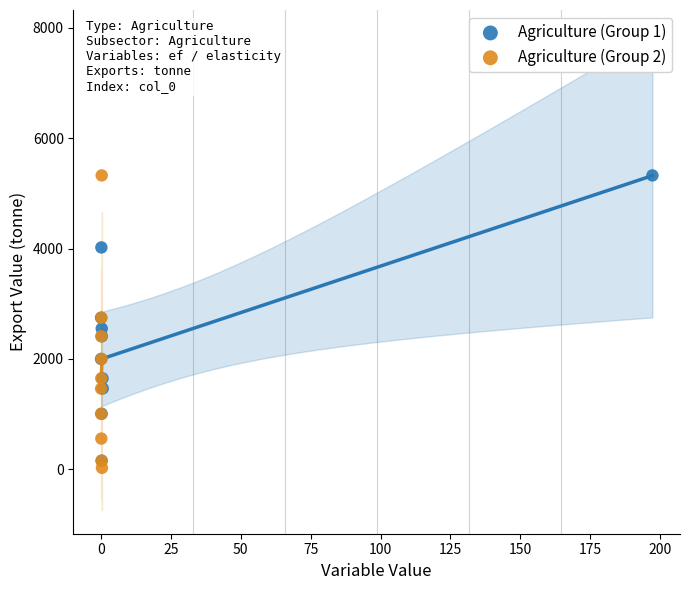

What are all the series names shown in the legend?

Agriculture (Group 1), Agriculture (Group 2)